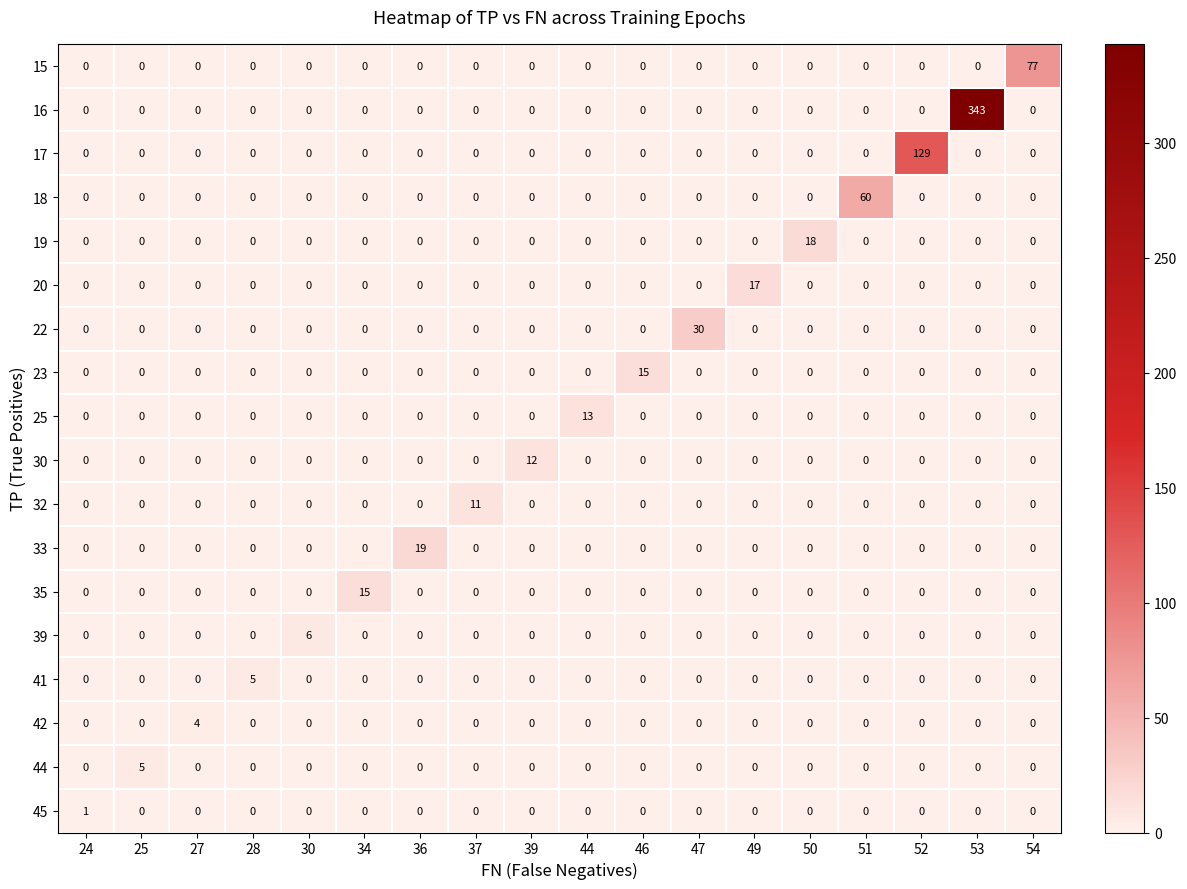

What is the total value across all series at 25?

5